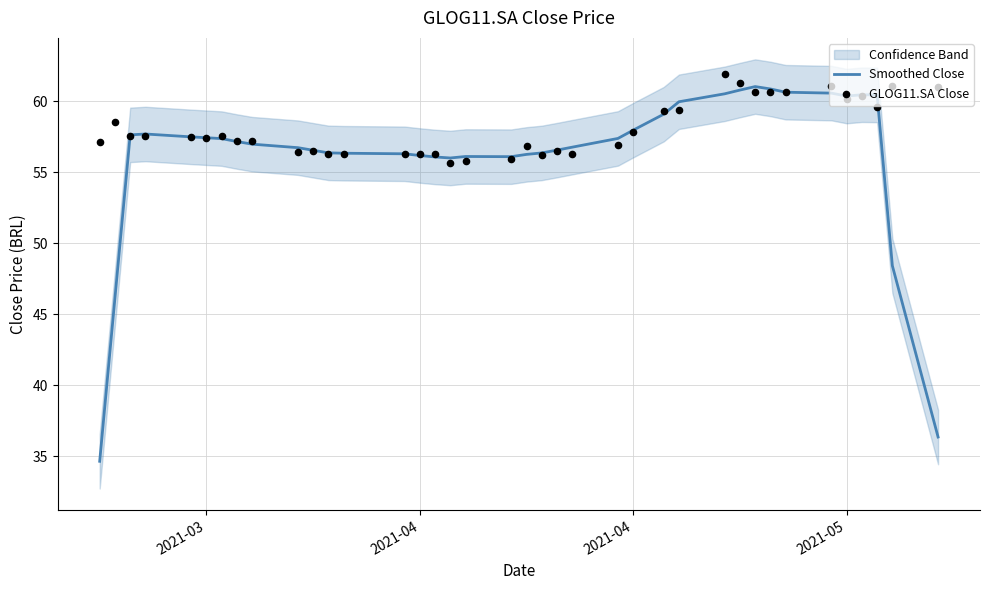

Which series has the widest spread of Y values?

Smoothed Close